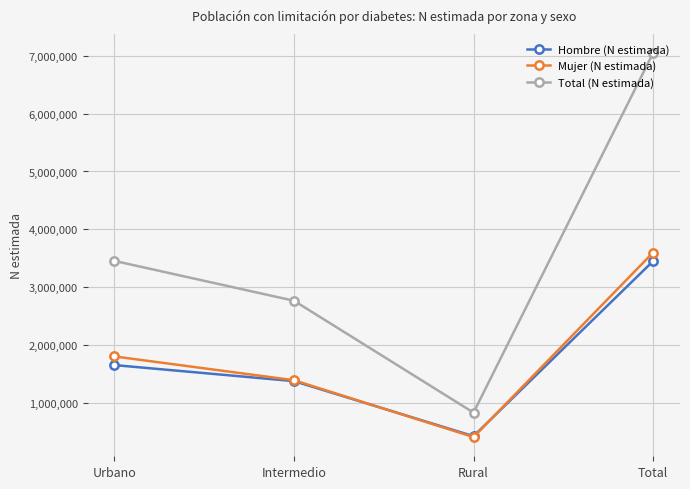

The value of Total (N estimada) at Intermedio is 841721. True or false?

False